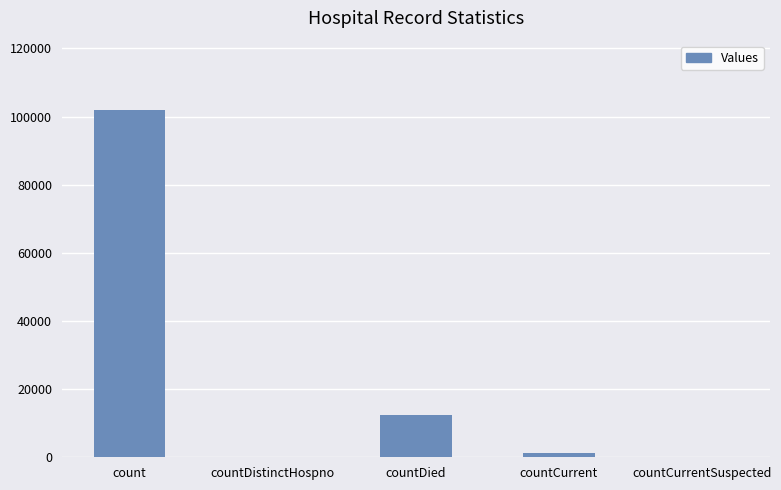

Reading right to left, list all the values displayed in this chart.

countCurrentSuspected=0	countCurrent=1304	countDied=12319	countDistinctHospno=0	count=101908